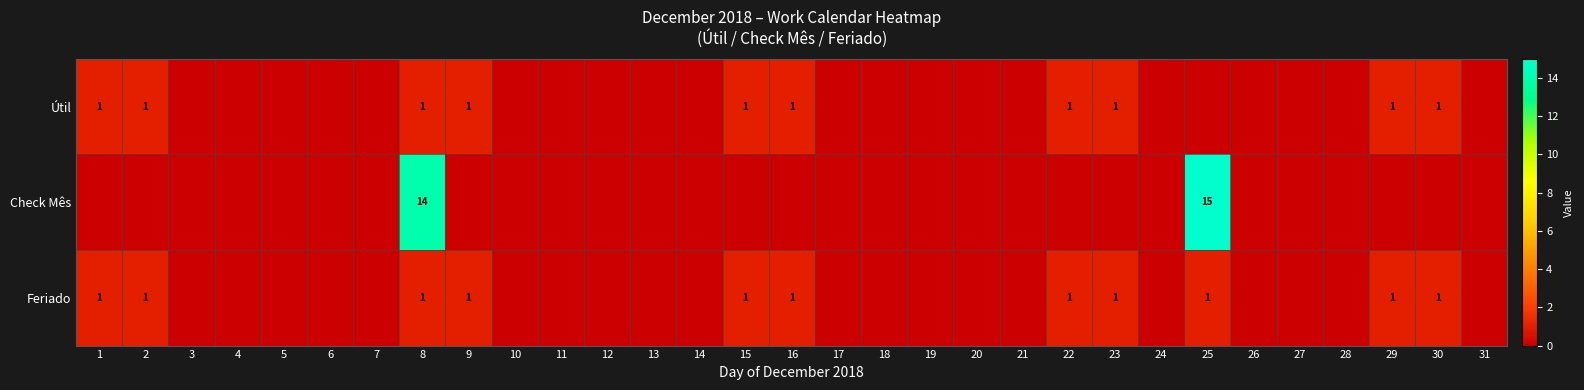

At which category is the sum across all series the highest?

8